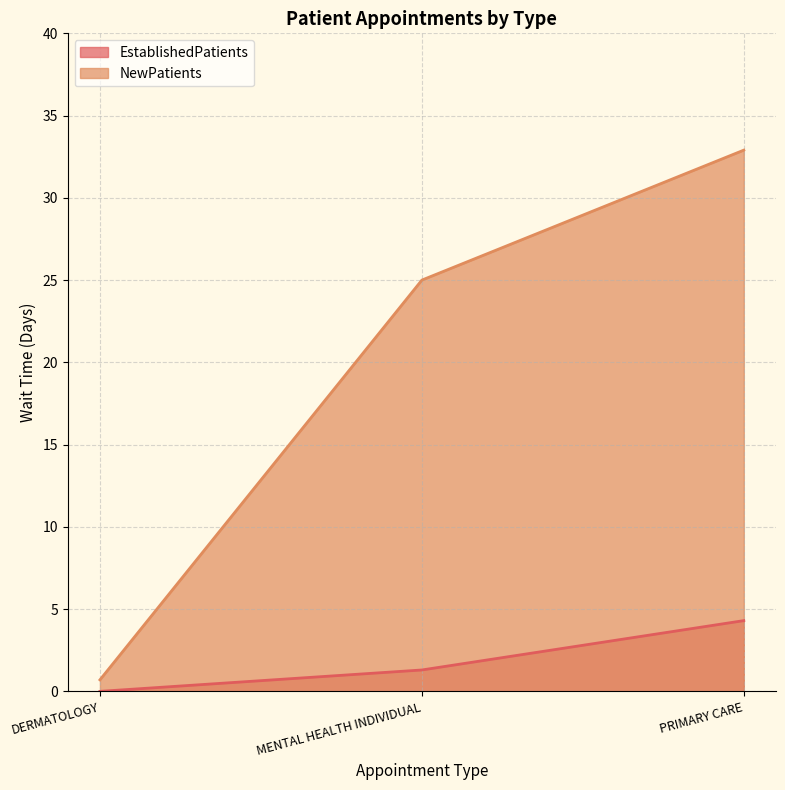

At which label does NewPatients reach its minimum?

DERMATOLOGY